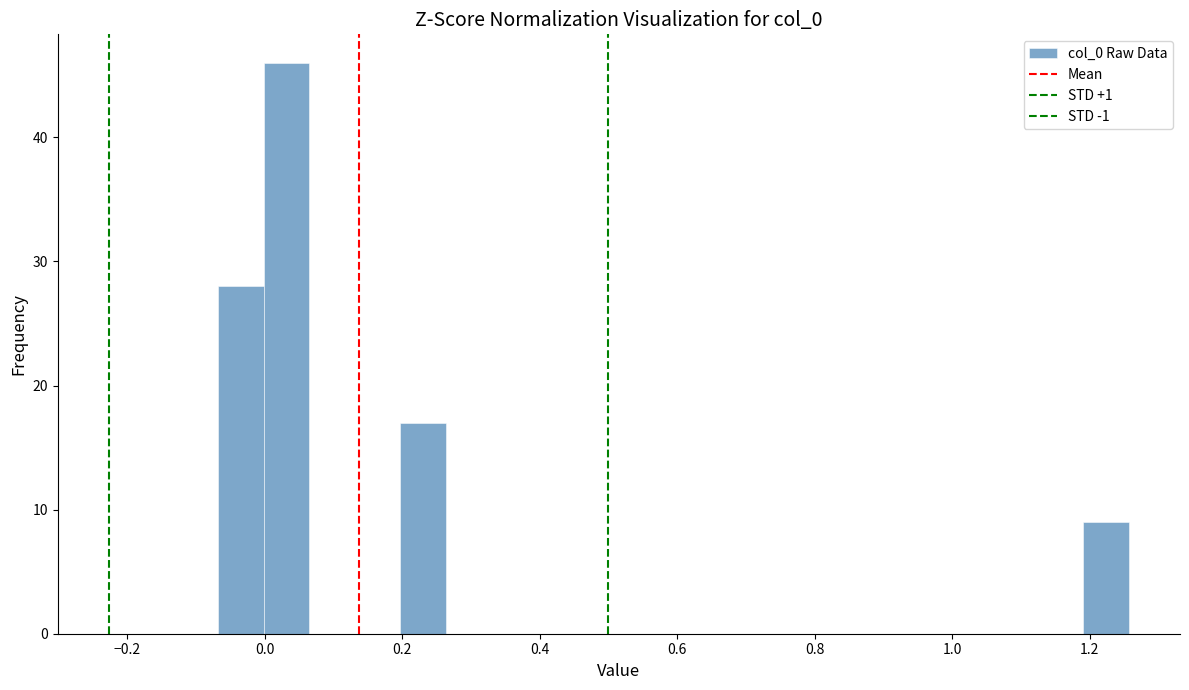

Read against the x-axis, roughly where is the centre of the tallest bar?

0.04